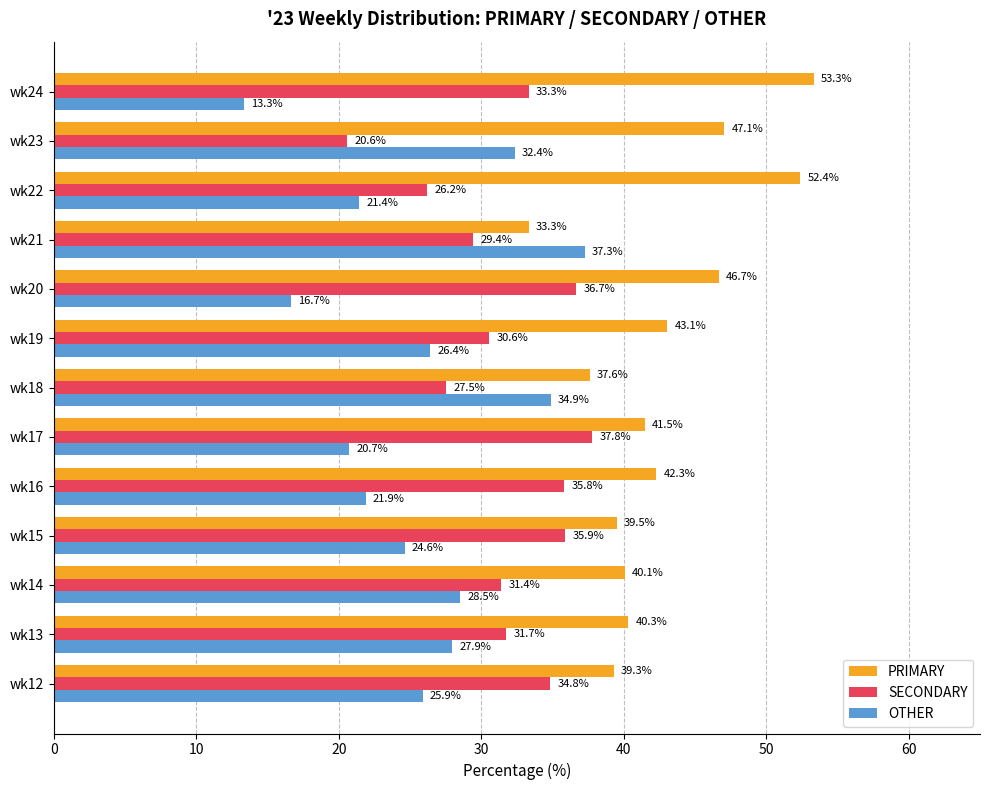

Which series has the largest total across all categories?

PRIMARY